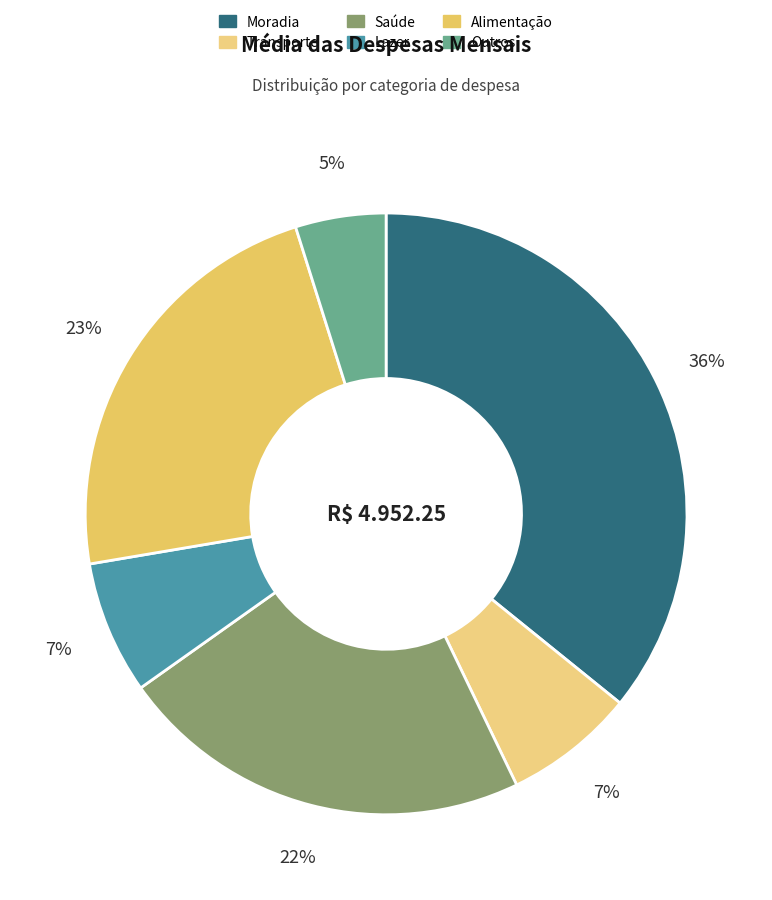

What percentage do Moradia and Lazer together represent?

43.0%